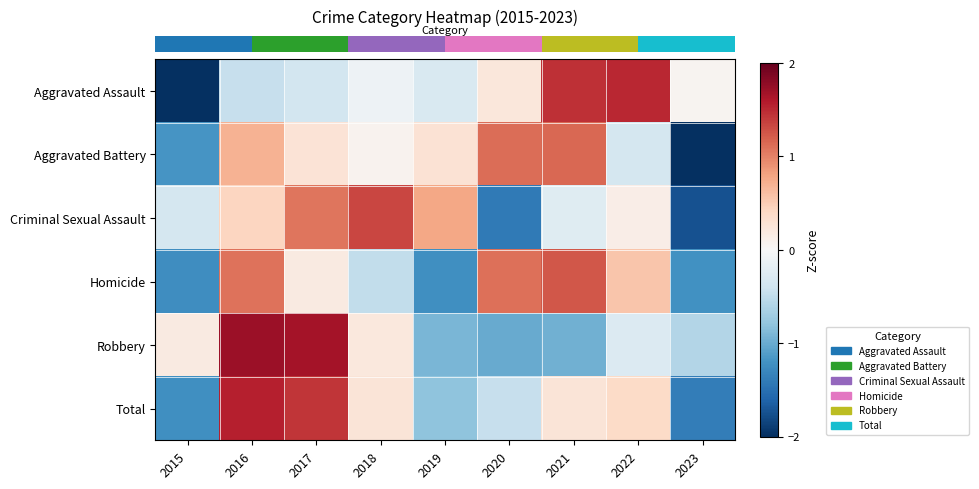

Reading left to right, extract all data points from this chart.

row_0: 2015=-2.0	2016=-0.5	2017=-0.4	2018=-0.1	2019=-0.3	2020=0.2	2021=1.5	2022=1.5	2023=0.1
row_1: 2015=-1.2	2016=0.7	2017=0.3	2018=0.1	2019=0.3	2020=1.1	2021=1.2	2022=-0.3	2023=-2.1
row_2: 2015=-0.3	2016=0.4	2017=1.1	2018=1.3	2019=0.8	2020=-1.4	2021=-0.2	2022=0.1	2023=-1.7
row_3: 2015=-1.2	2016=1.1	2017=0.2	2018=-0.5	2019=-1.2	2020=1.1	2021=1.2	2022=0.6	2023=-1.2
row_4: 2015=0.2	2016=1.7	2017=1.7	2018=0.2	2019=-0.9	2020=-1.0	2021=-1.0	2022=-0.3	2023=-0.6
row_5: 2015=-1.2	2016=1.6	2017=1.4	2018=0.3	2019=-0.8	2020=-0.5	2021=0.3	2022=0.4	2023=-1.4